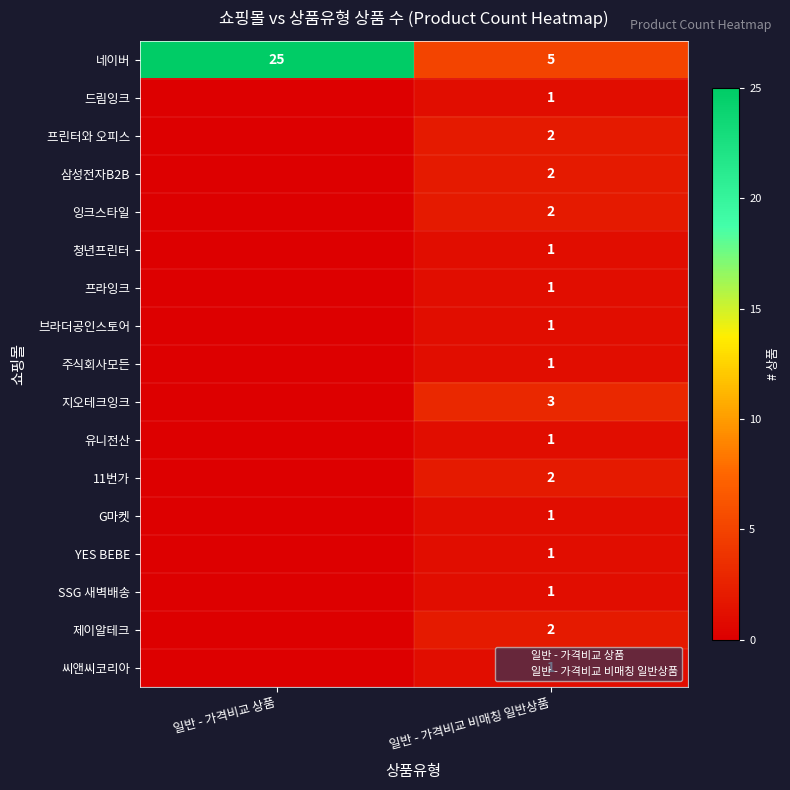

Which category has the highest value in the 네이버 series?

일반 - 가격비교 상품